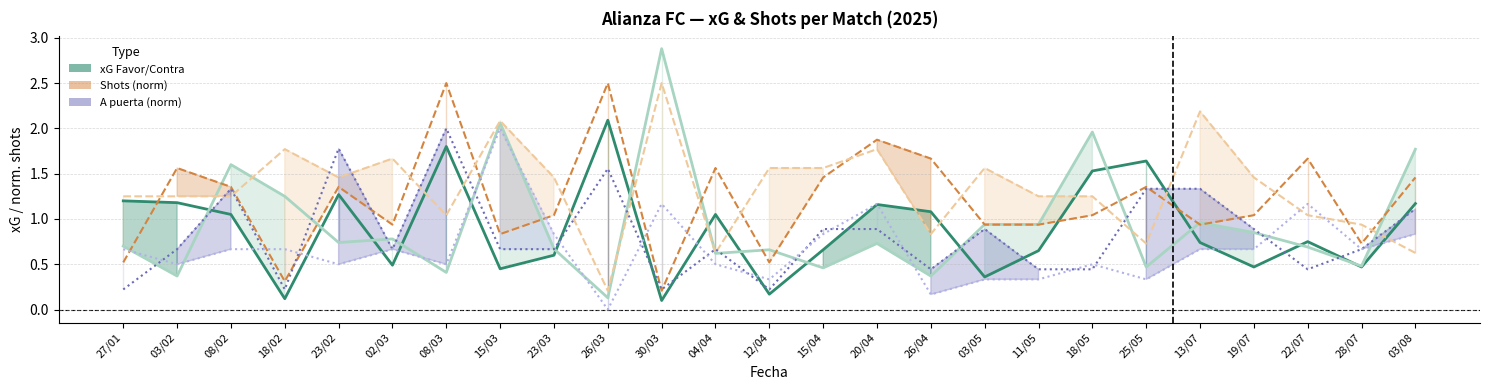

True or false: A puerta Contra (norm) has a value of 0.2 at 26/04.

True